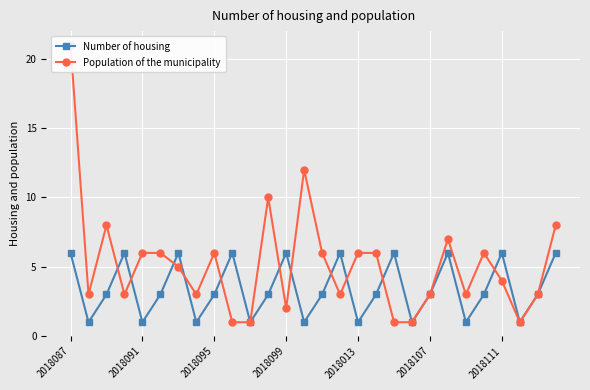

True or false: Number of housing has more than 2 interior local peaks.

True